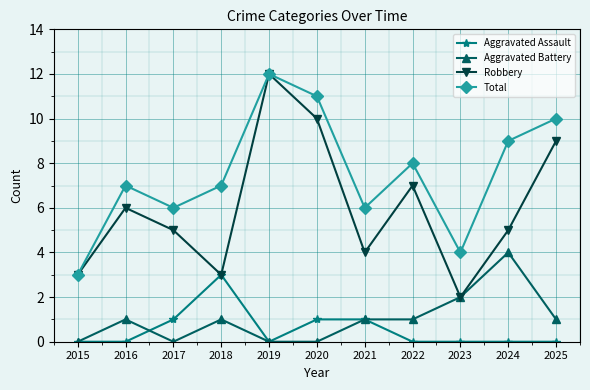

What is the average value of the Aggravated Battery series?

1